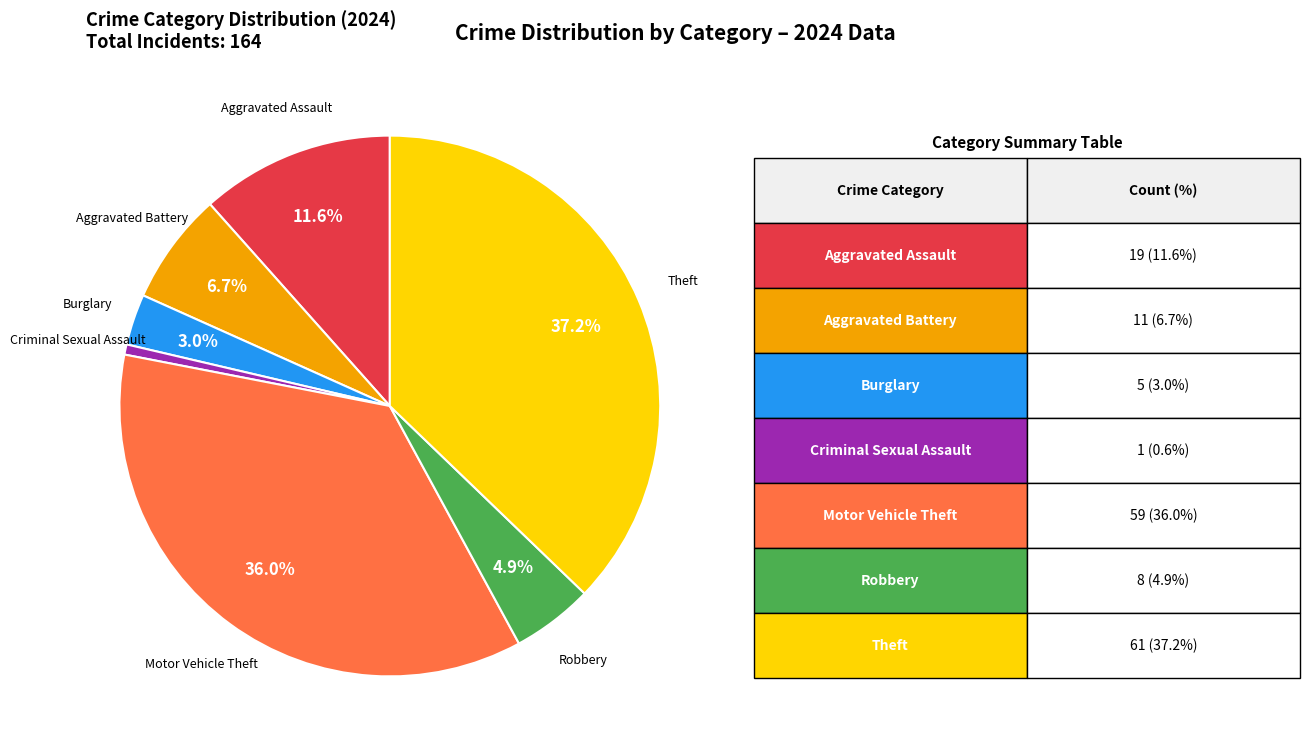

Does any single category account for the majority?

No